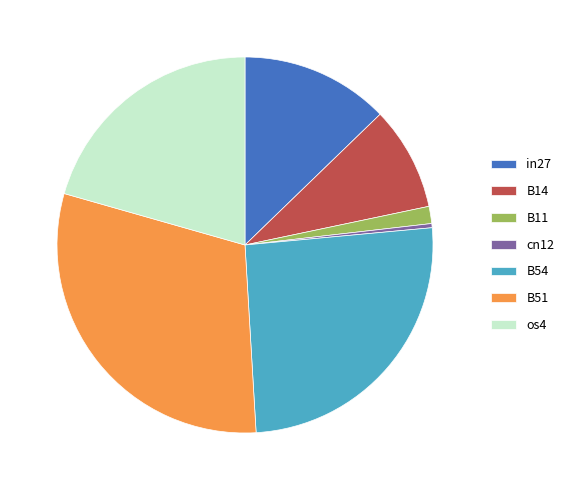

Which has a higher value, B14 or B11?

B14